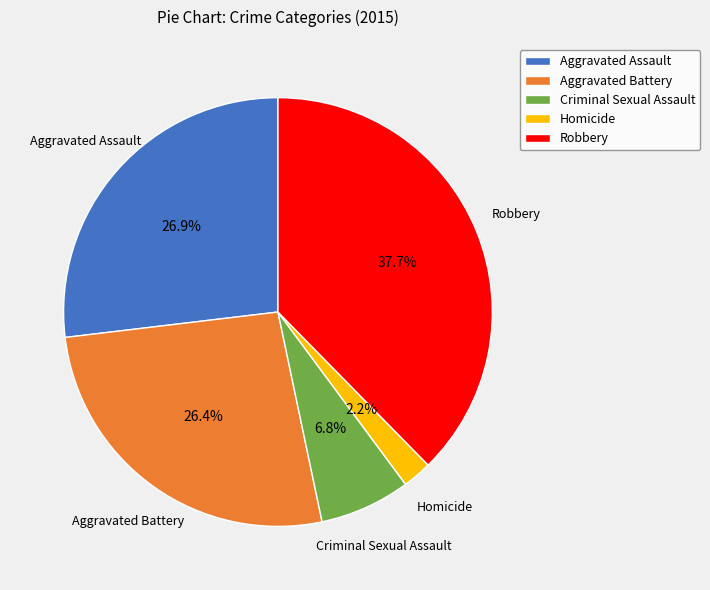

Is there a majority slice in this chart?

No